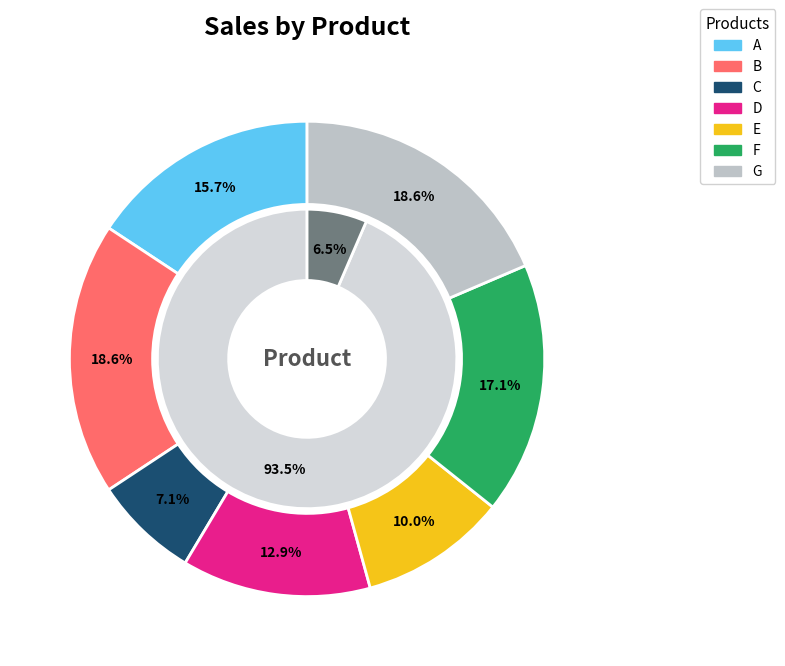

What percentage is the G slice, to the nearest percent?

19%